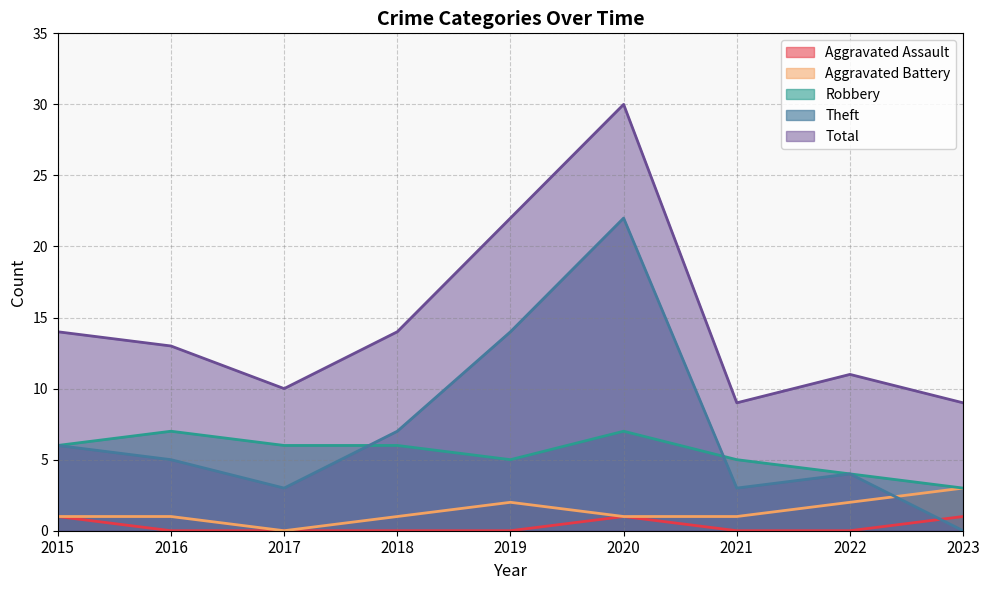

What is the spread (max minus min) of values at 2020?

29